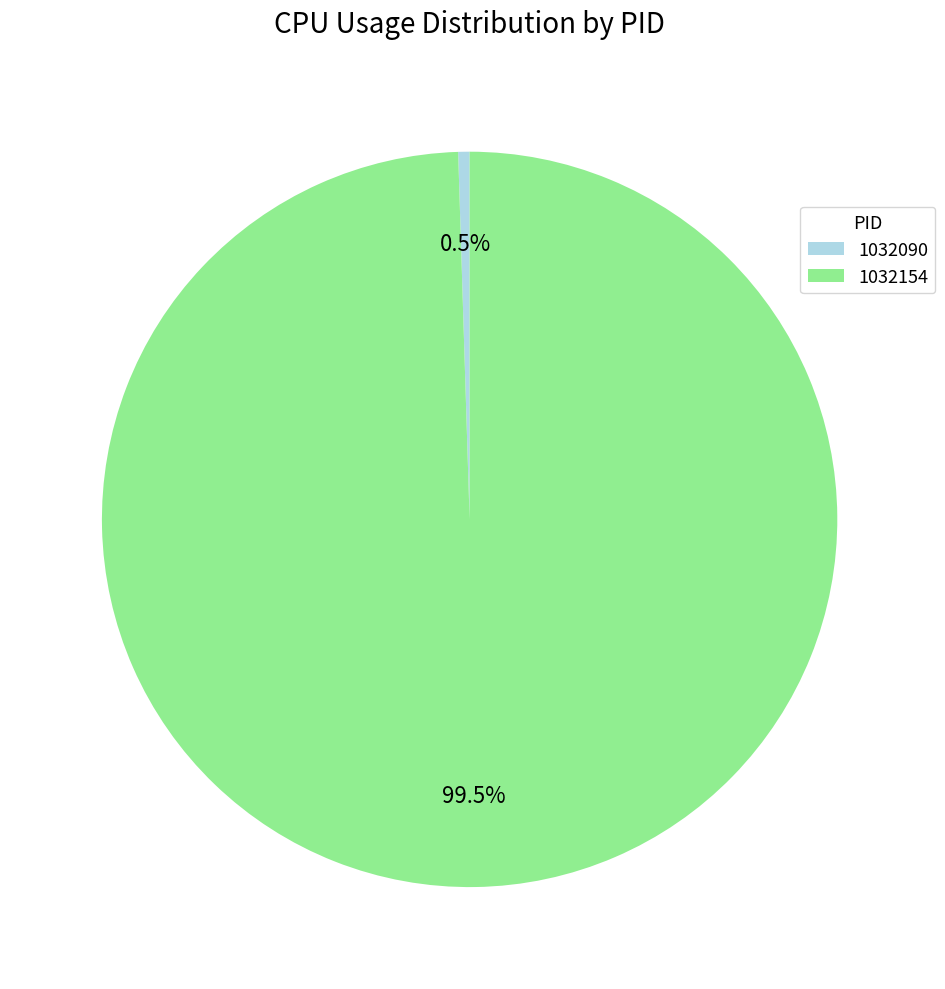

How many segments does this pie chart have?

2